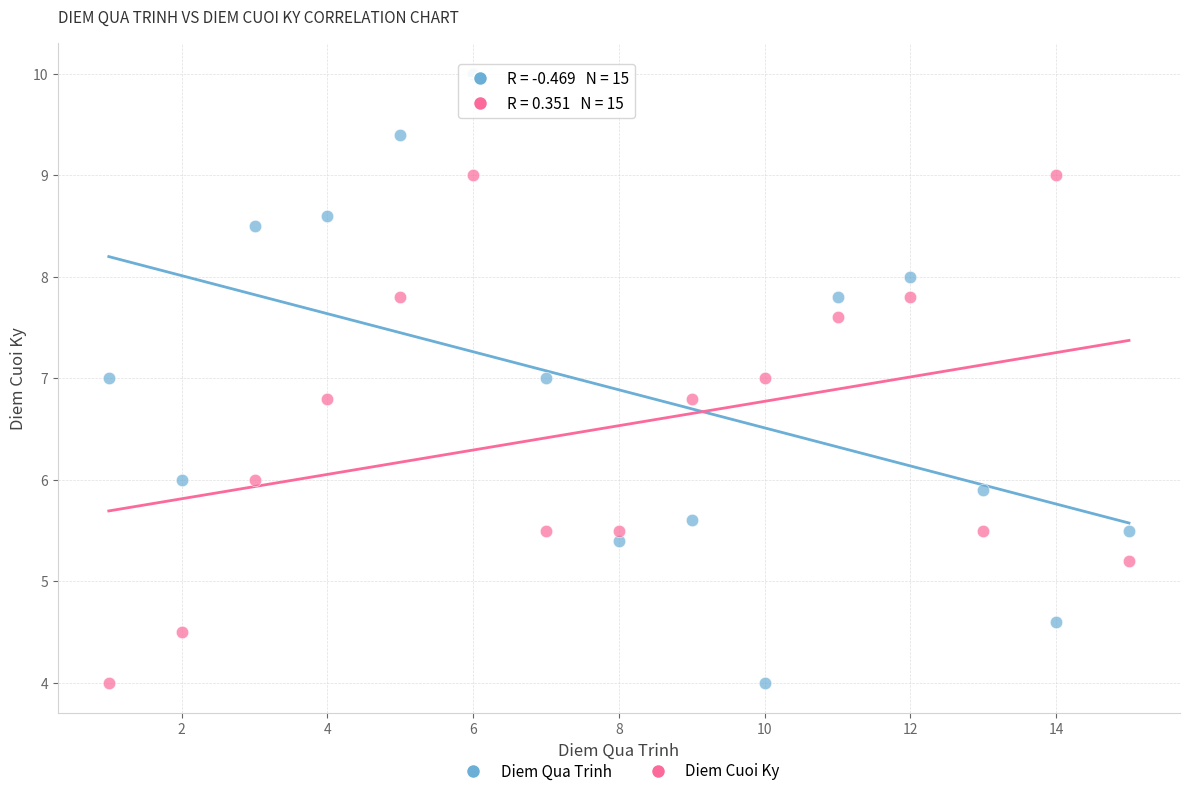

What are all the series names shown in the legend?

Diem Qua Trinh, Diem Cuoi Ky